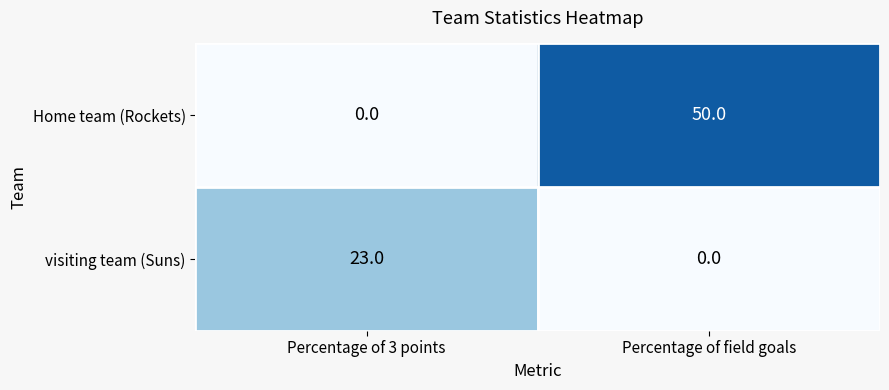

List the series in order of their overall mean, highest first.

Home team (Rockets), visiting team (Suns)